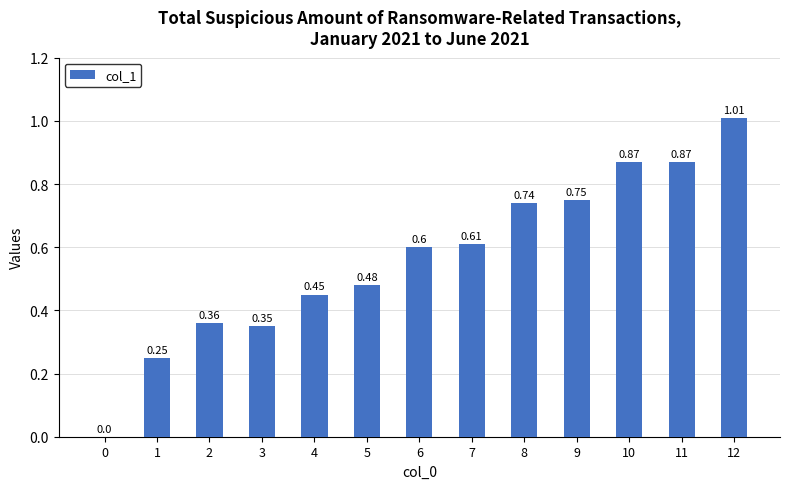

The chart shows a value of 0.5 at 3. True or false?

False